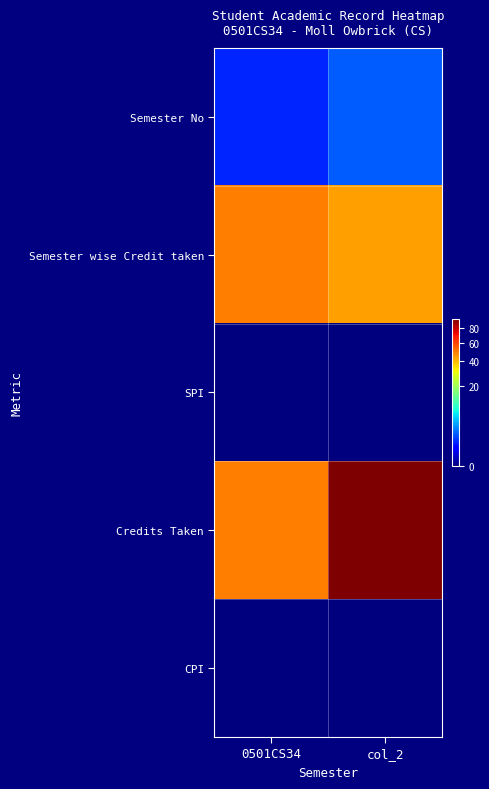

List the series in order of their peak value, lowest first.

SPI, CPI, Semester No, Semester wise Credit taken, Credits Taken